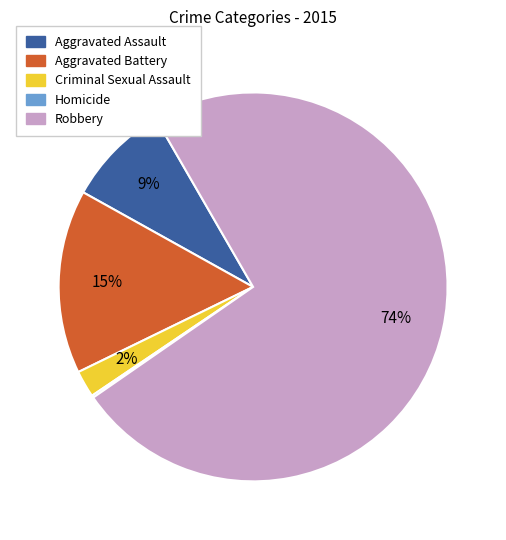

What is the largest slice in the pie chart?

Robbery